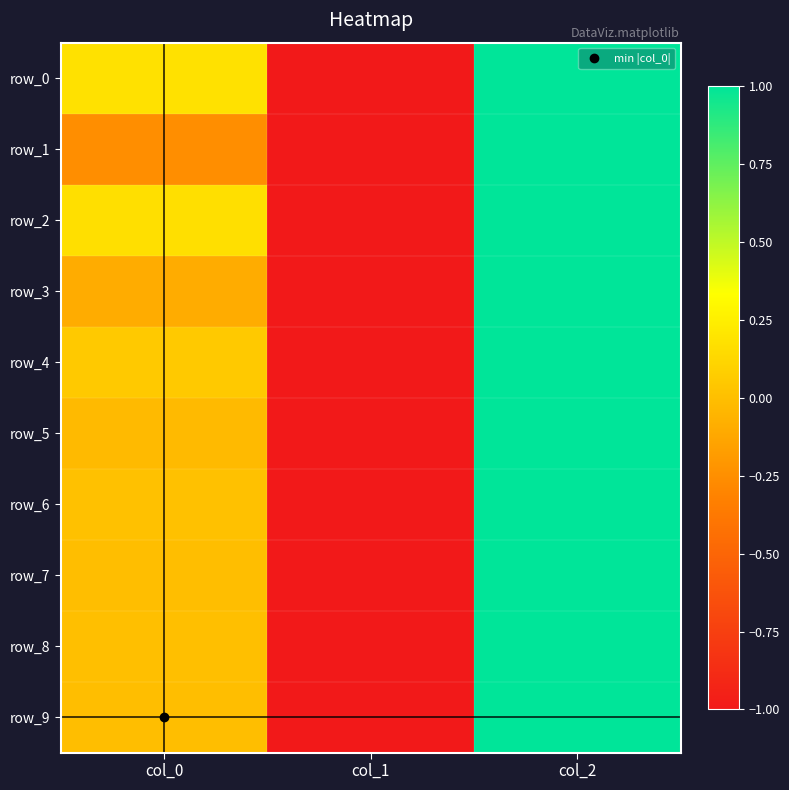

List the series in order of their peak value, highest first.

row_0, row_1, row_2, row_3, row_4, row_5, row_6, row_7, row_8, row_9